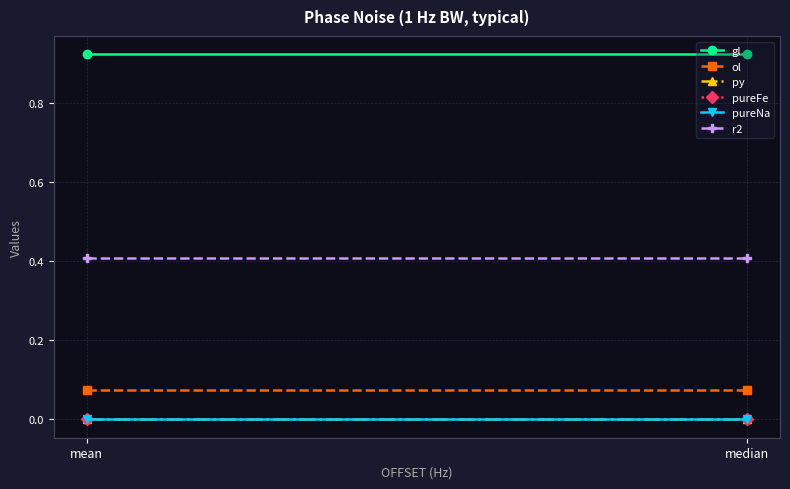

Rank the categories by ol value from highest to lowest.

mean, median